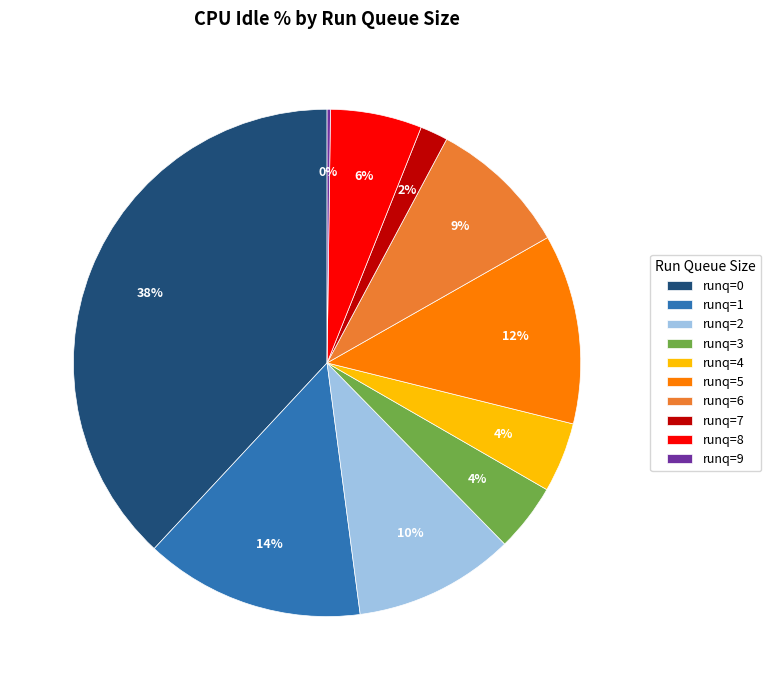

Does any single category account for the majority?

No